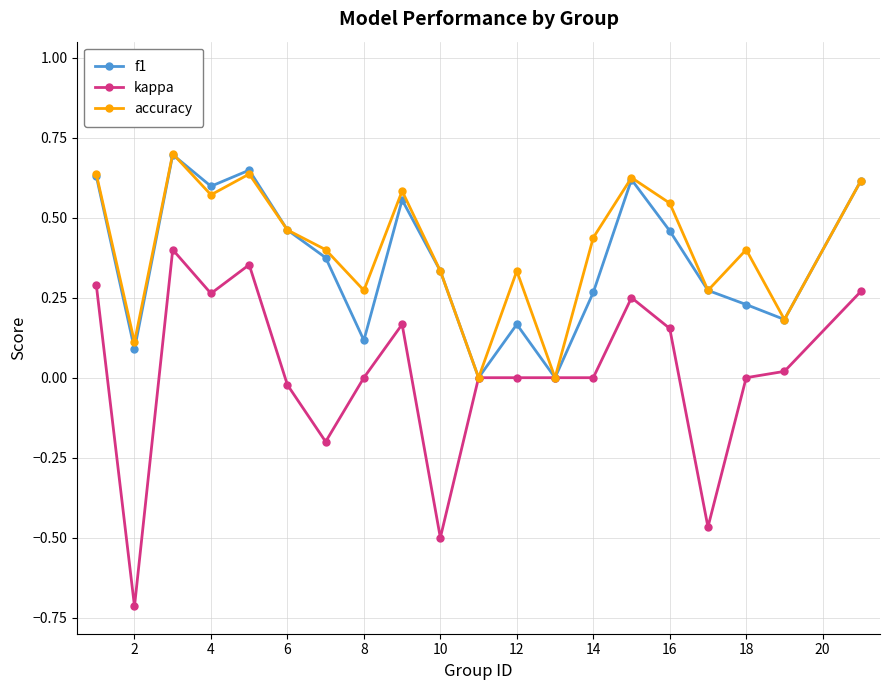

Which series has the widest spread of values?

kappa